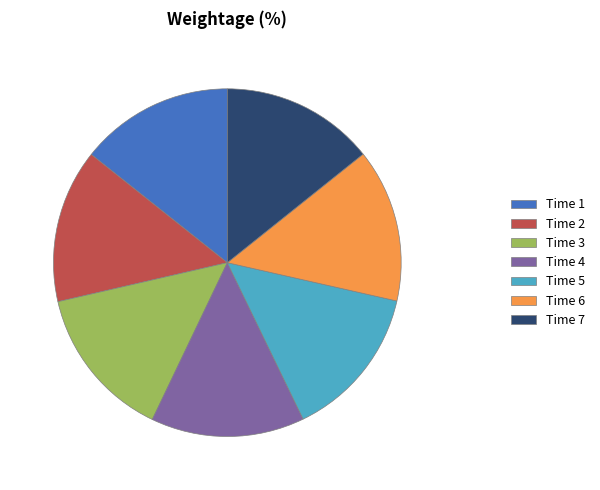

The Time 6 slice represents 14% of the pie. True or false?

True